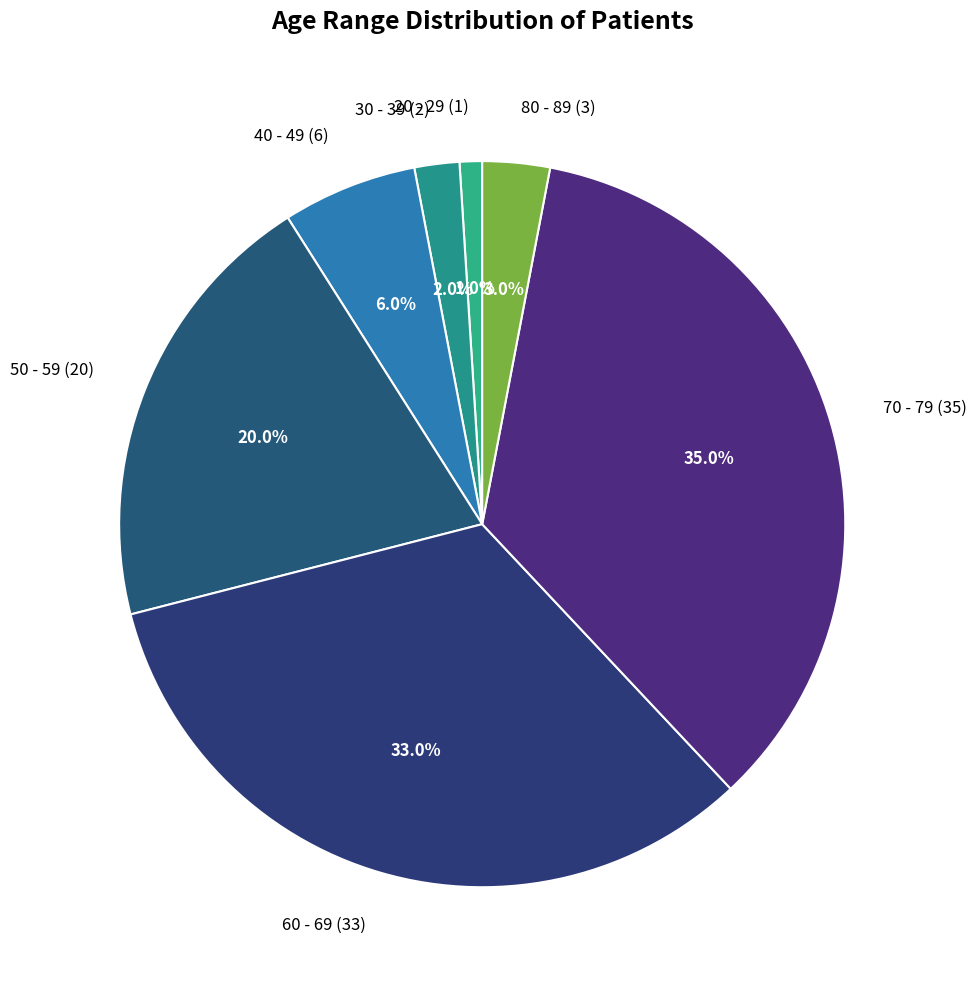

What is the smallest slice in the pie chart?

20 - 29